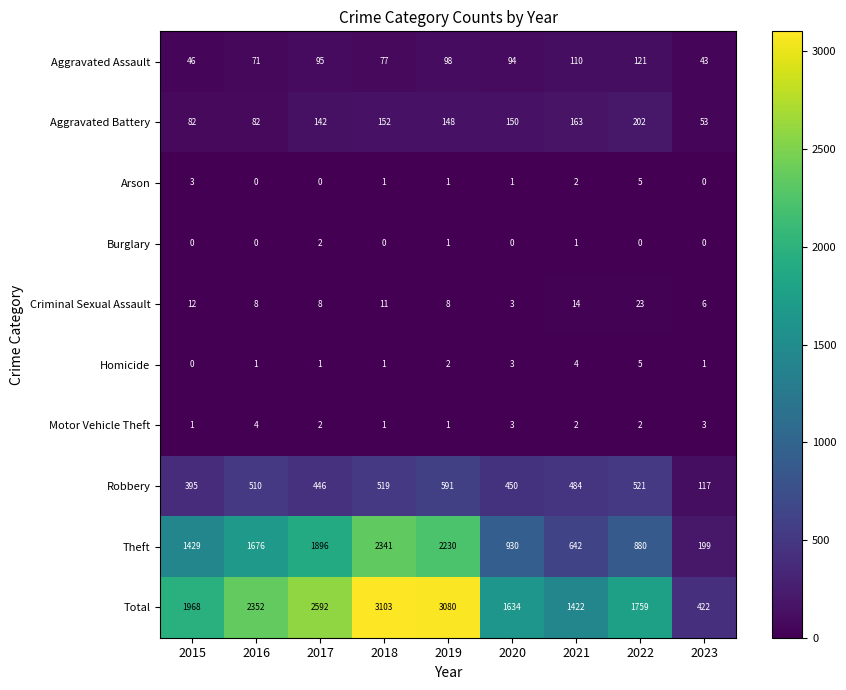

Which series changed the most between 2016 and 2023?

Total